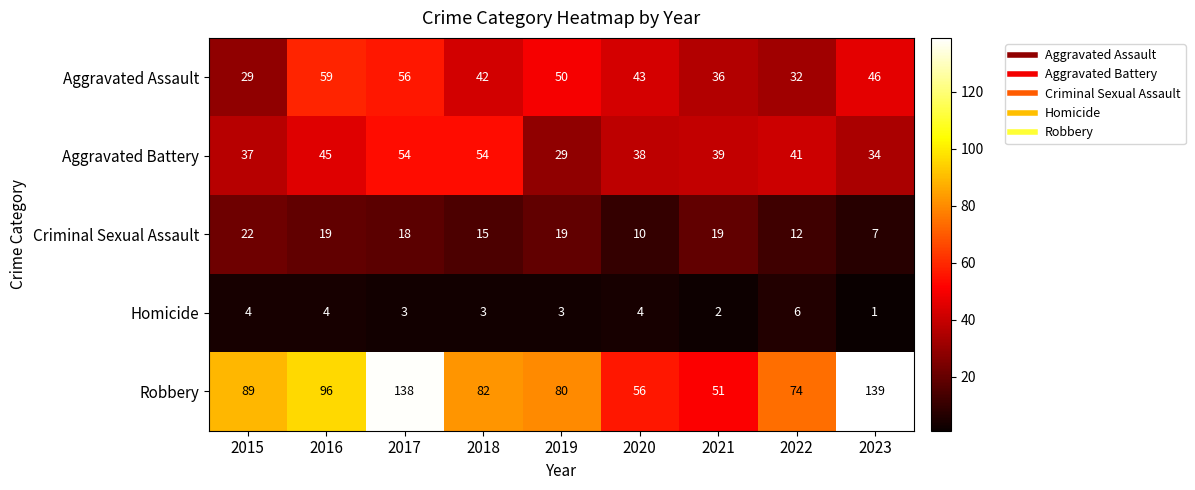

The Aggravated Battery series shows 51 at 2021. True or false?

False